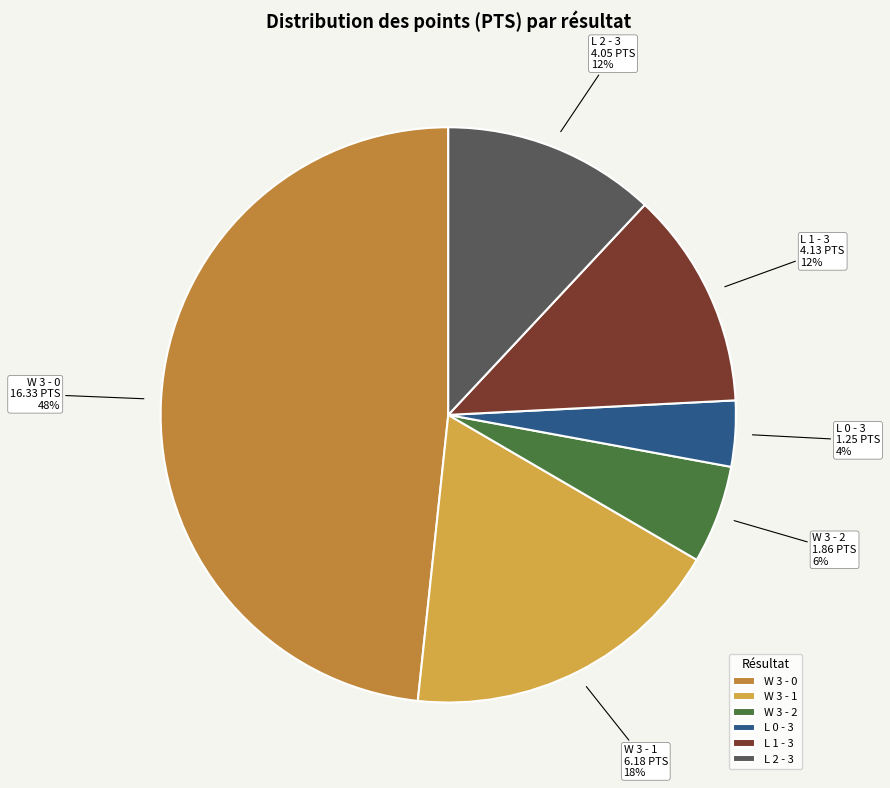

To the nearest percent, what percentage of the pie is L 2 - 3?

12%